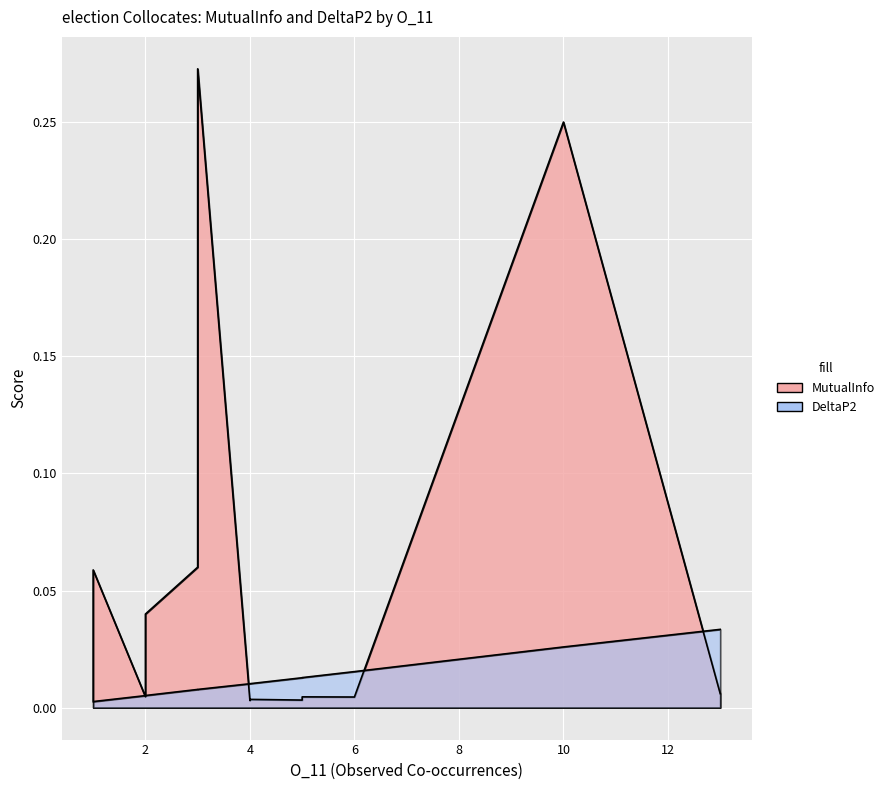

True or false: MutualInfo has more than 2 interior local peaks.

False